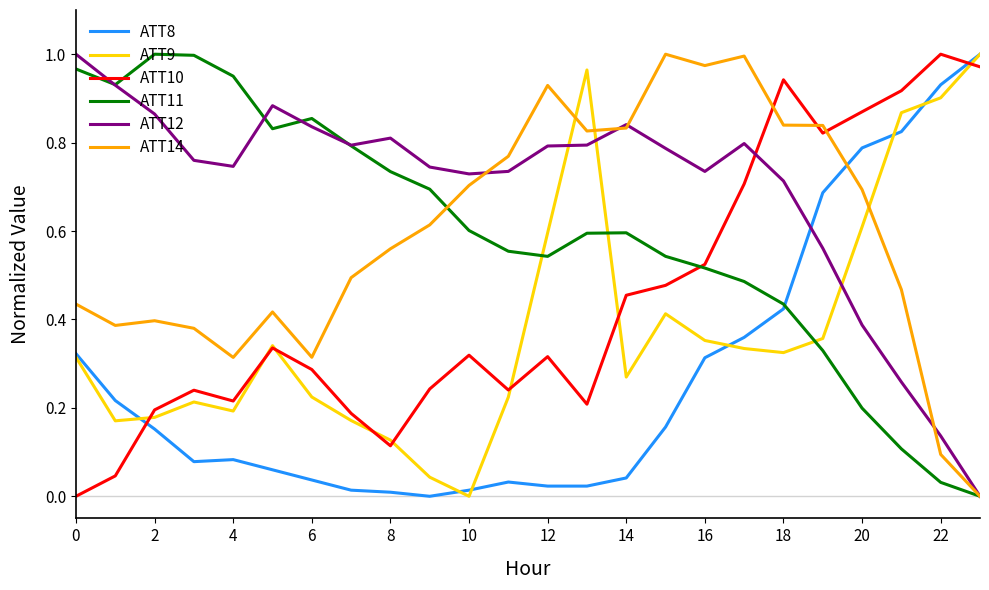

What are all the series names shown in the legend?

ATT8, ATT9, ATT10, ATT11, ATT12, ATT14